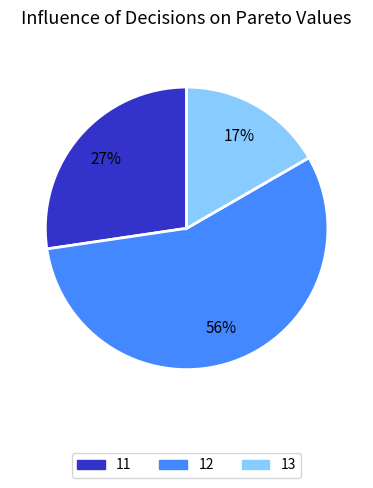

To the nearest percent, what portion does 12 represent?

56%